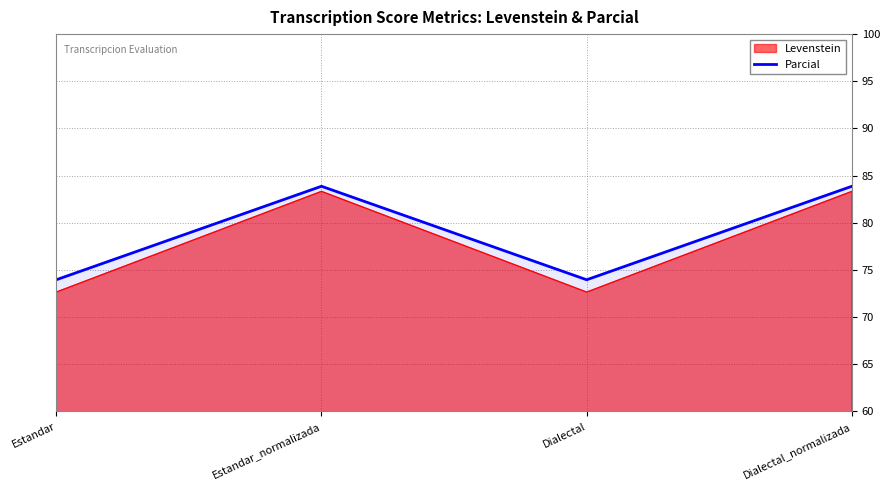

How many lines are shown in the chart?

2